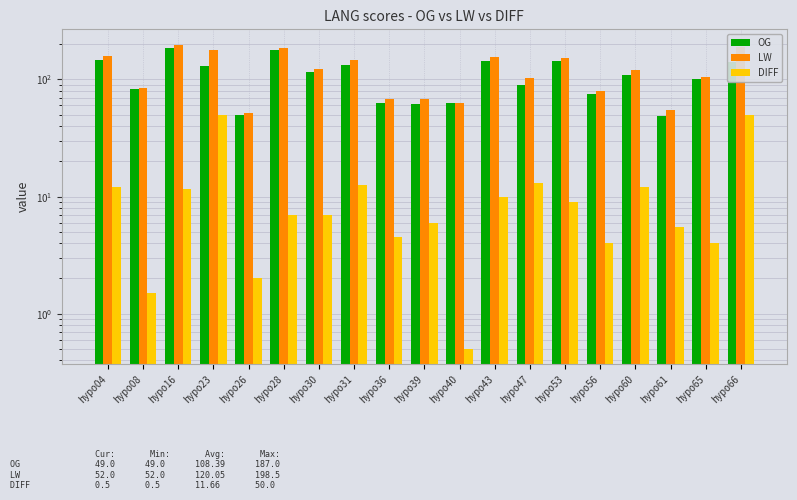

The value of LW at hypo23 is 319.6. True or false?

False